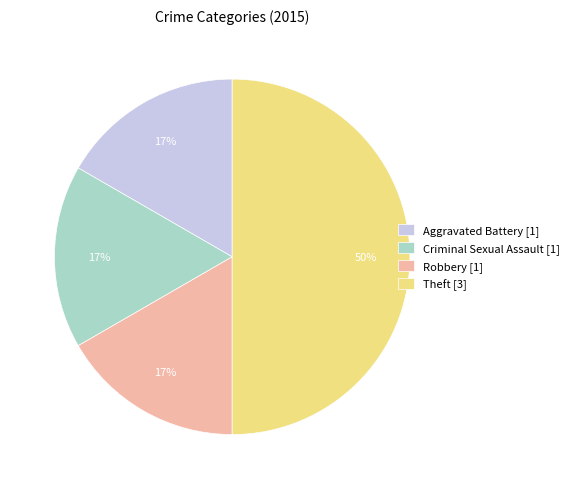

Does Aggravated Battery [1] represent more than half of the total?

No